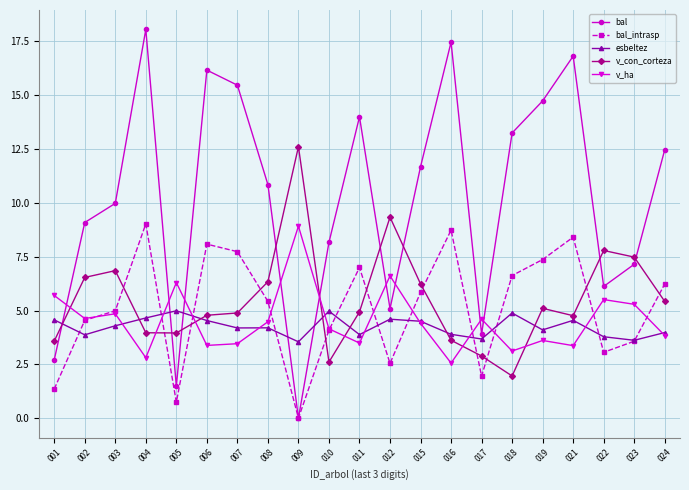

At which category does the chart reach its peak across all series?

004